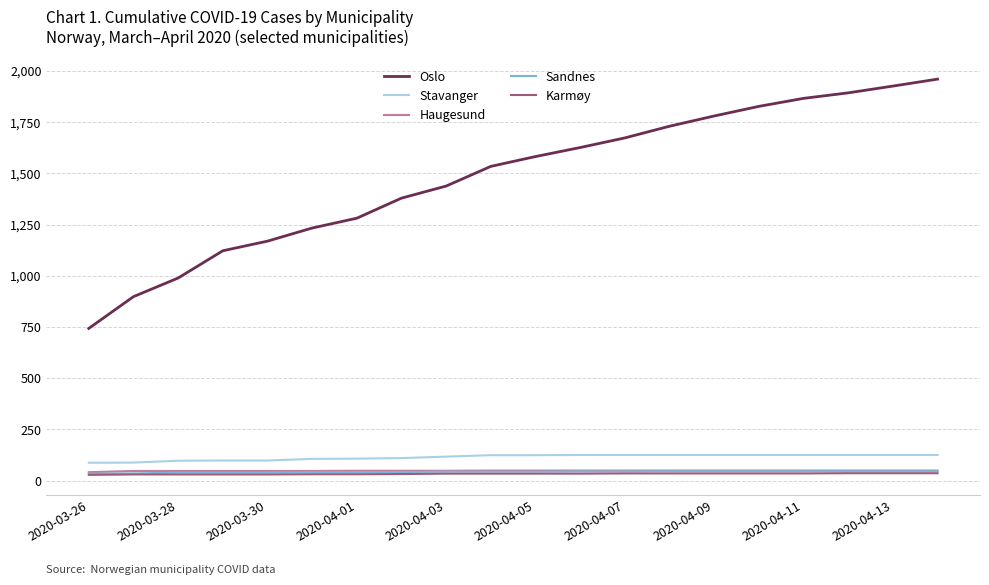

Which series has the largest range (max minus min)?

Oslo